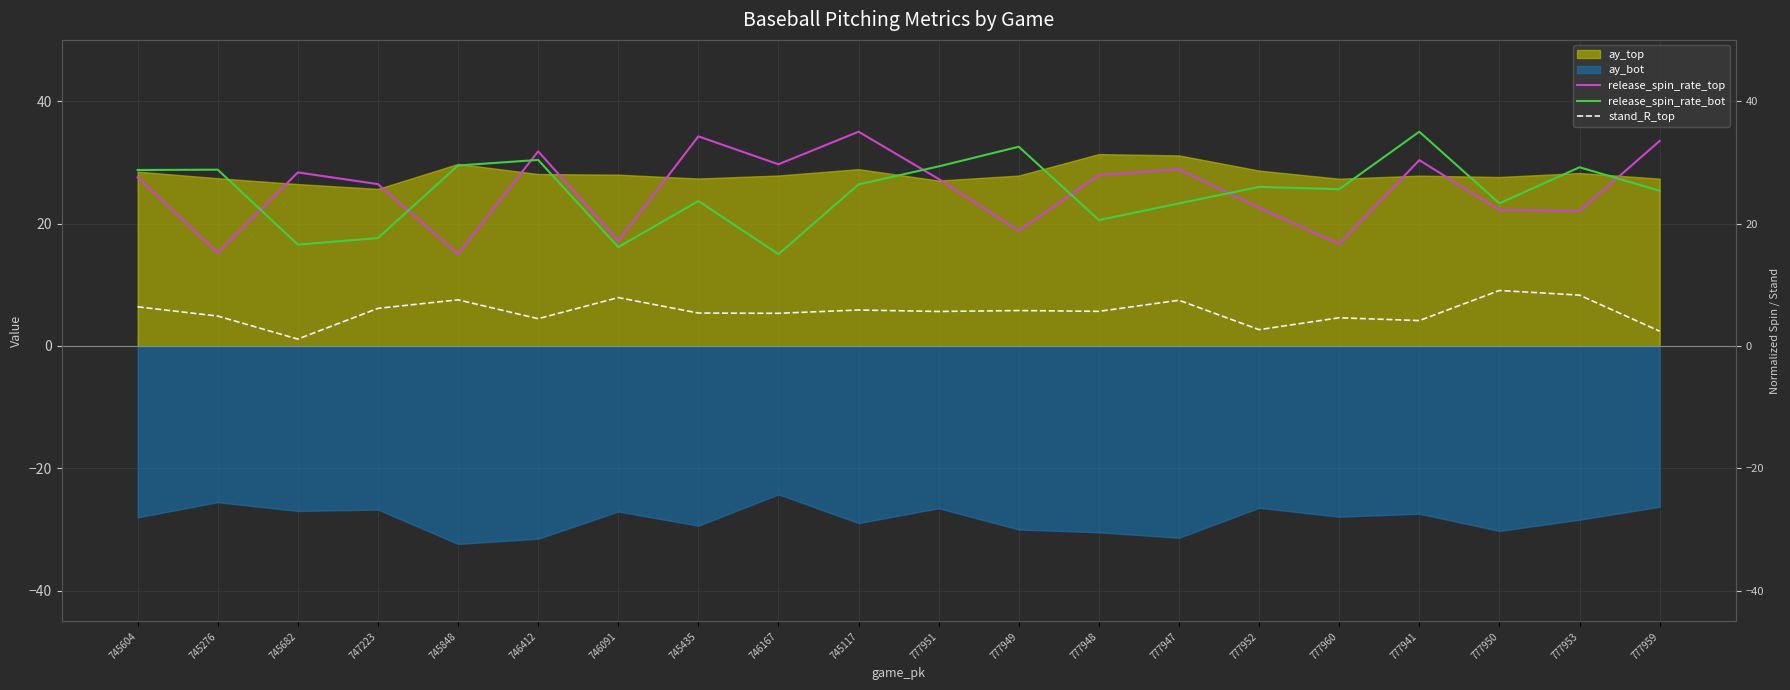

What position from the right is 746167?

12